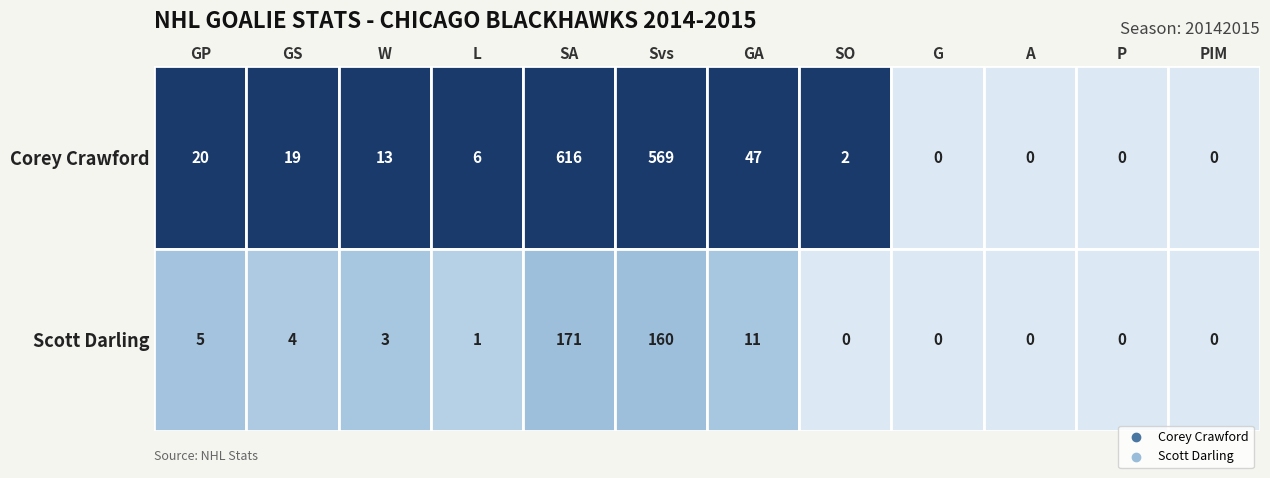

Is the value of Scott Darling at 2 greater than the value of Corey Crawford at 5?

No